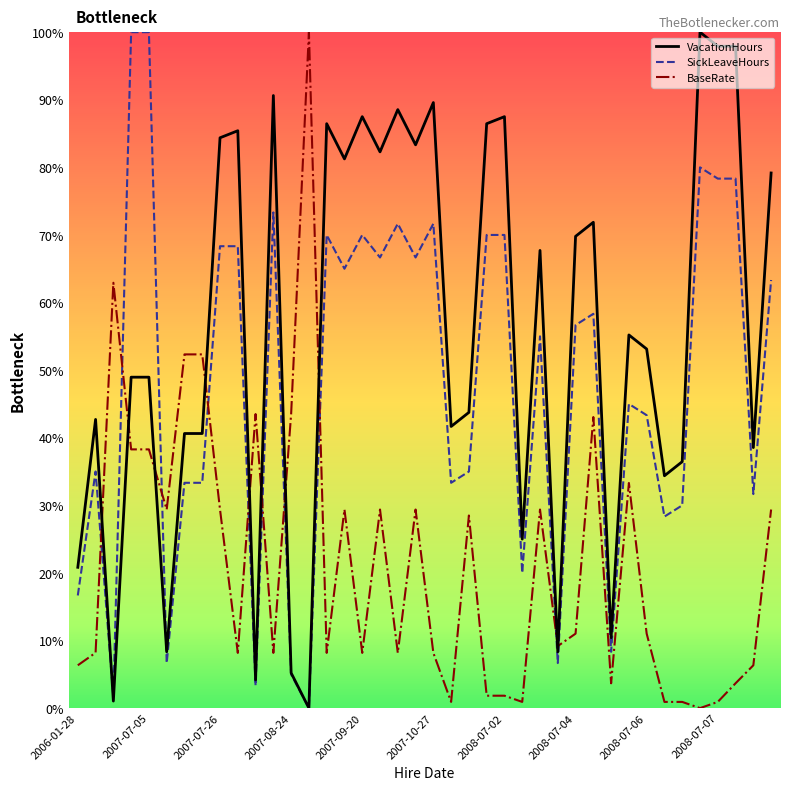

What is the highest value of the SickLeaveHours series?

100.0